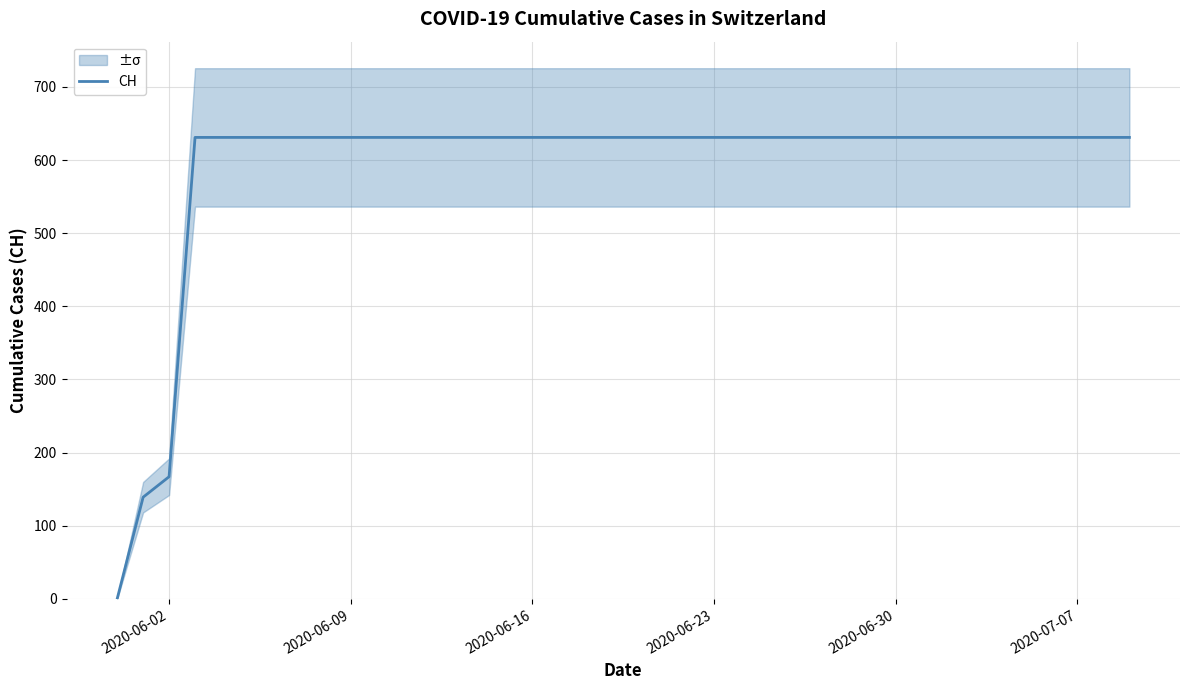

Where is CH nearest to the value 315?

2020-06-02